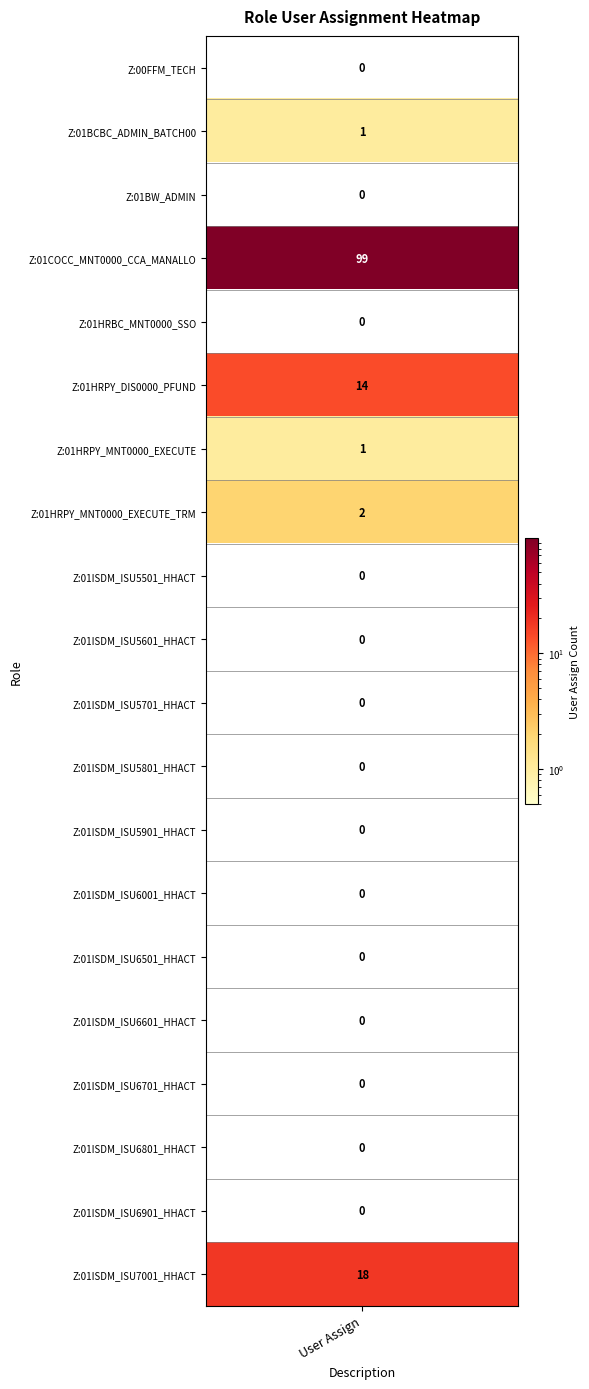

What is the difference between the maximum and minimum values?

99